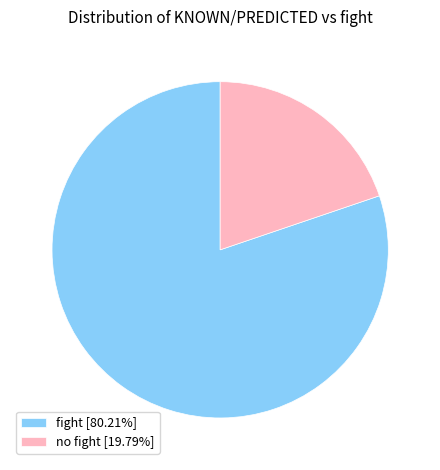

Combined, do no fight [19.79%] and fight [80.21%] account for over 50%?

Yes